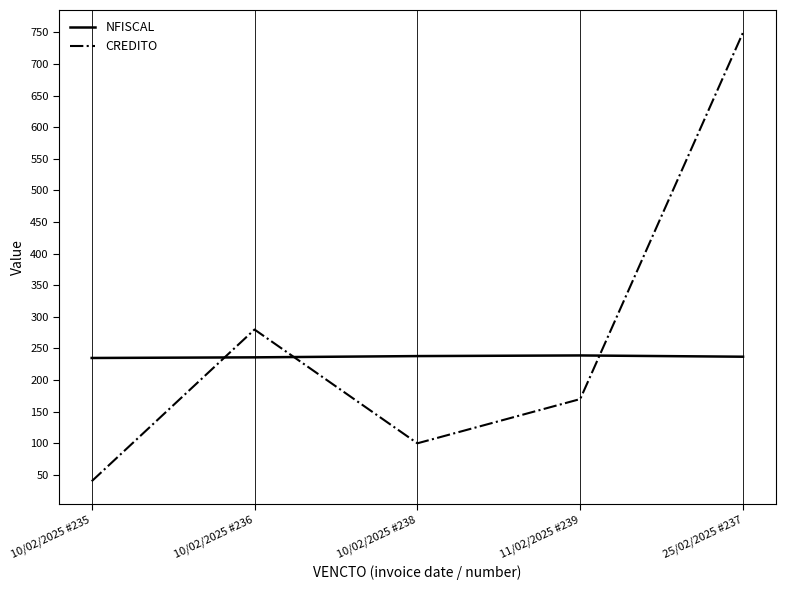

What is the greatest value displayed?

750